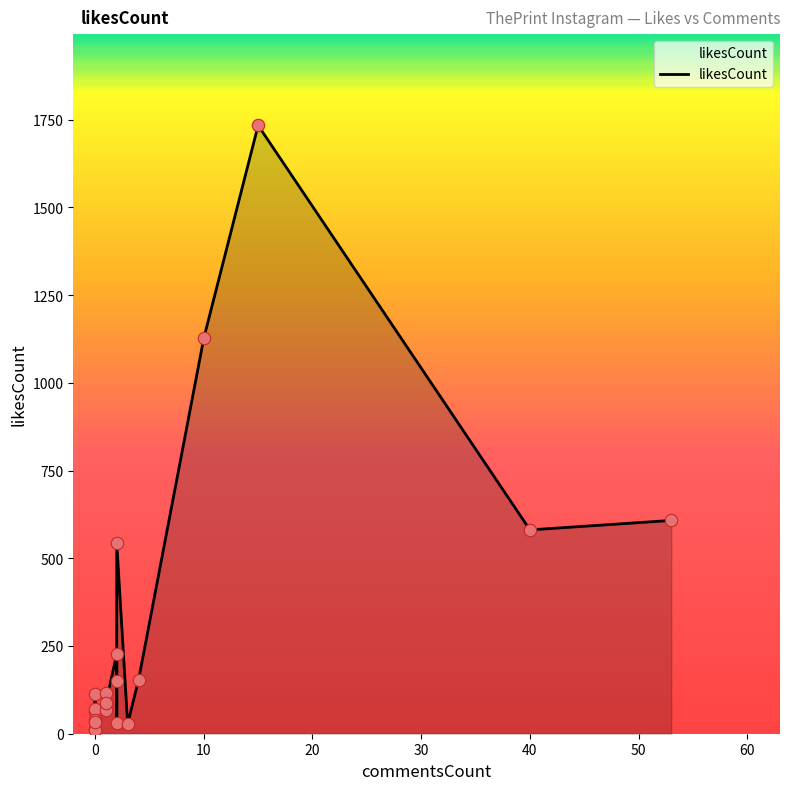

What is the change in value from 0 to 53?

+495